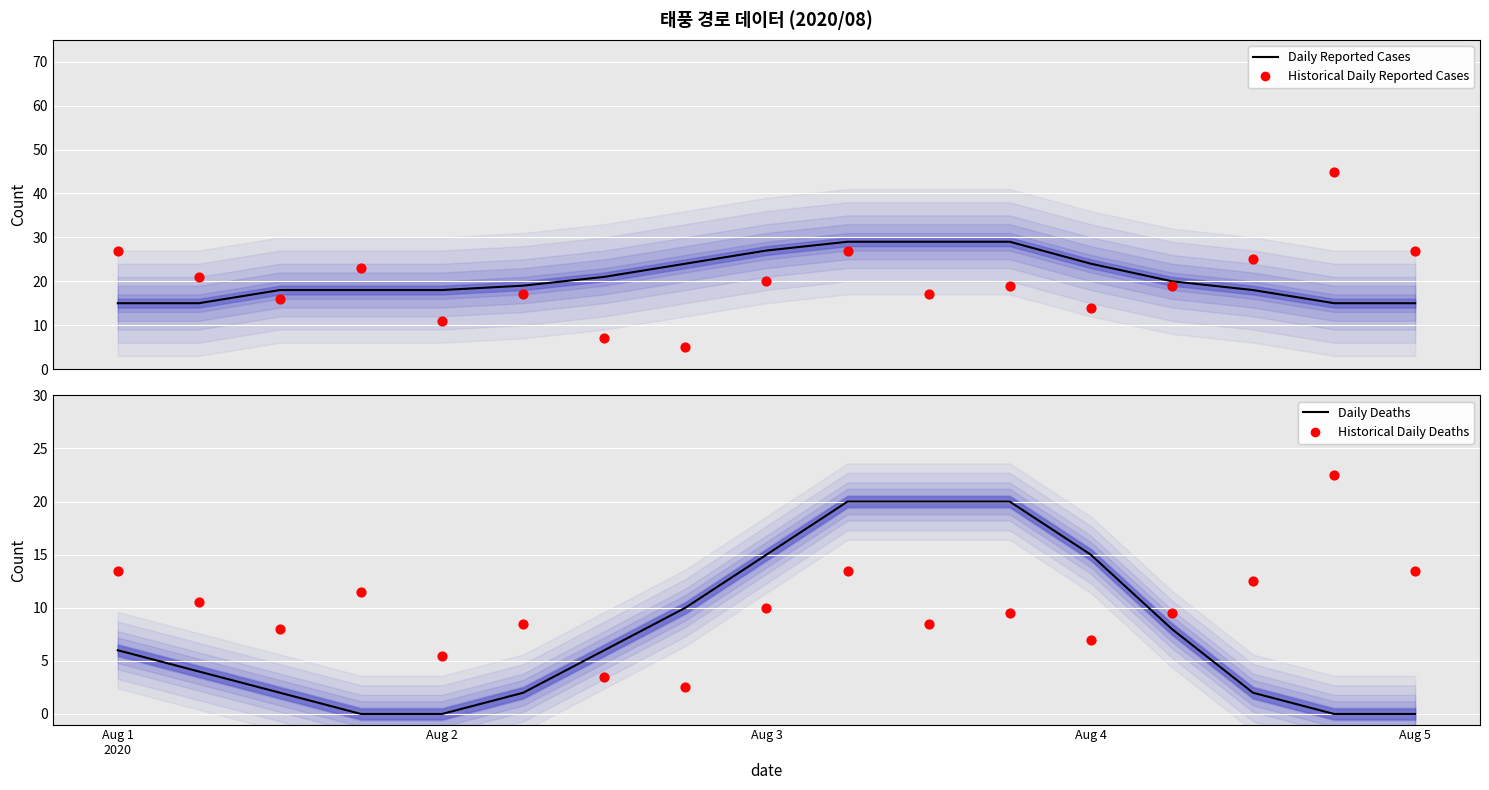

At which category is the sum across all series the highest?

9